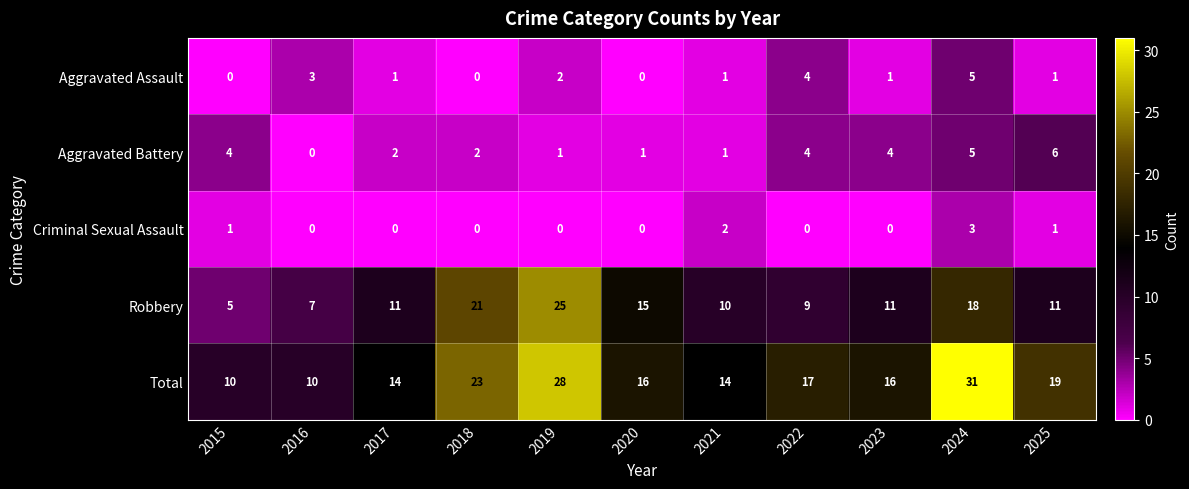

Rank the series by their maximum value, from lowest to highest.

Criminal Sexual Assault, Aggravated Assault, Aggravated Battery, Robbery, Total